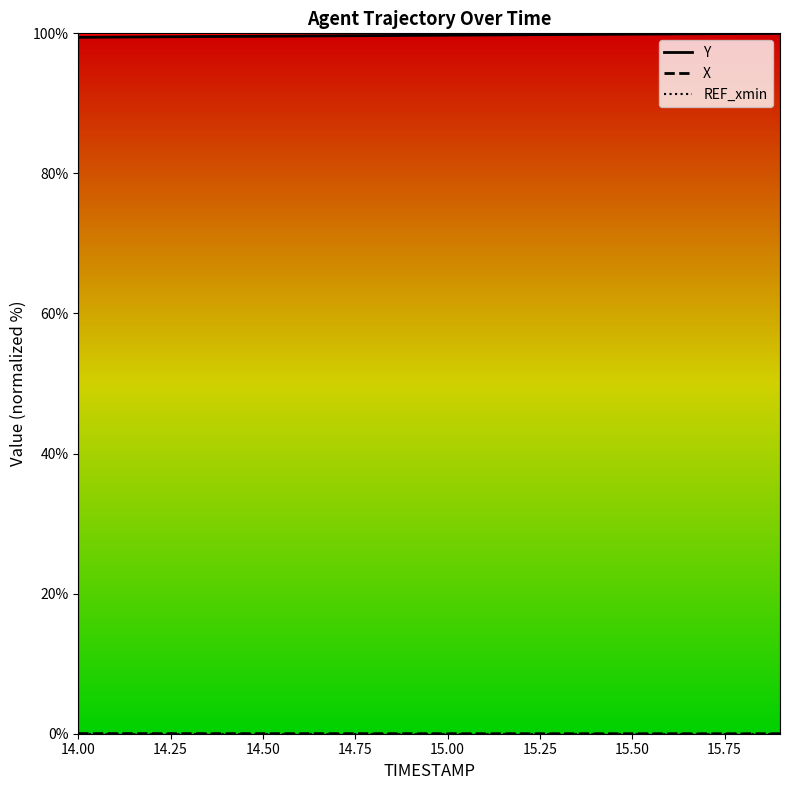

How many series are shown in this chart?

3